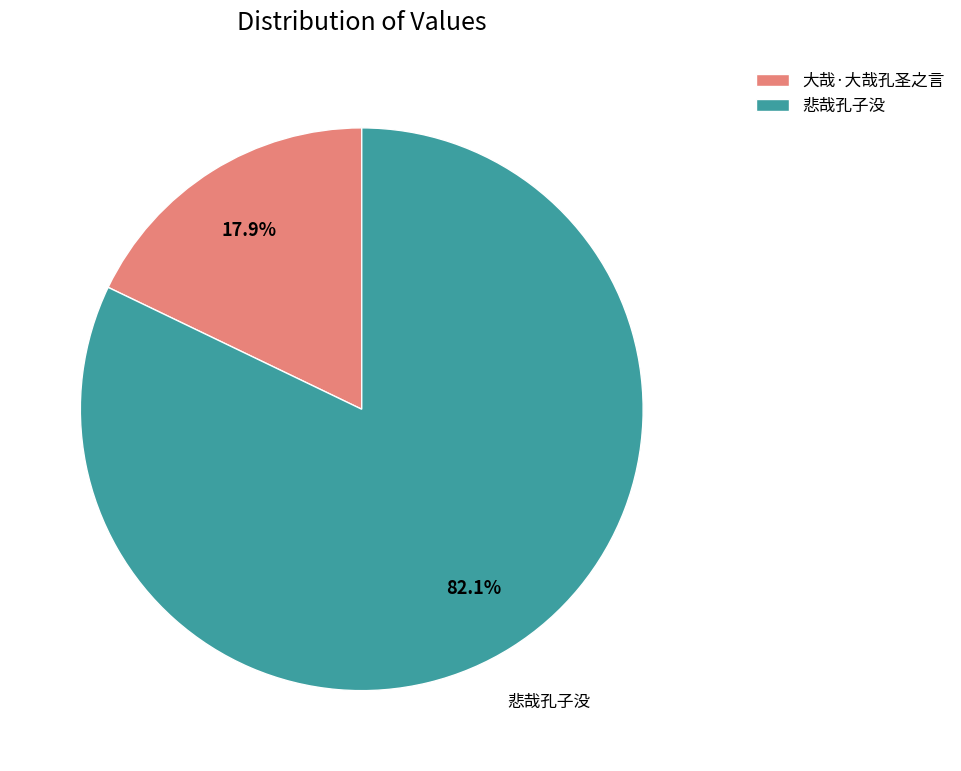

To the nearest percent, what is the average slice percentage?

50%